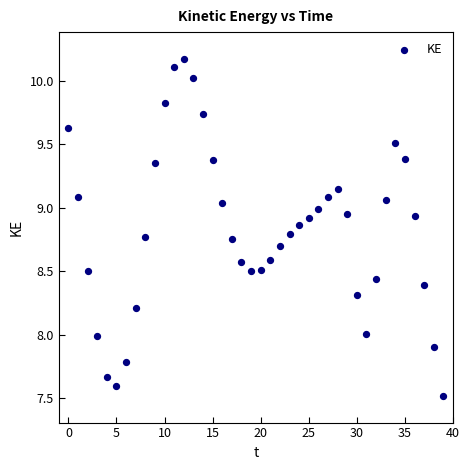

What is the range of Y values (max minus min)?

2.6